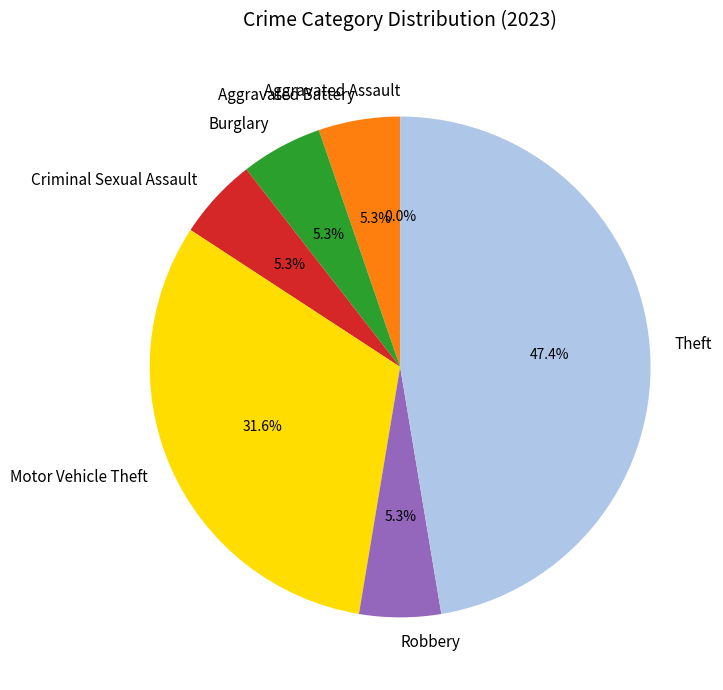

Is it true that Criminal Sexual Assault is 1% of the pie?

False